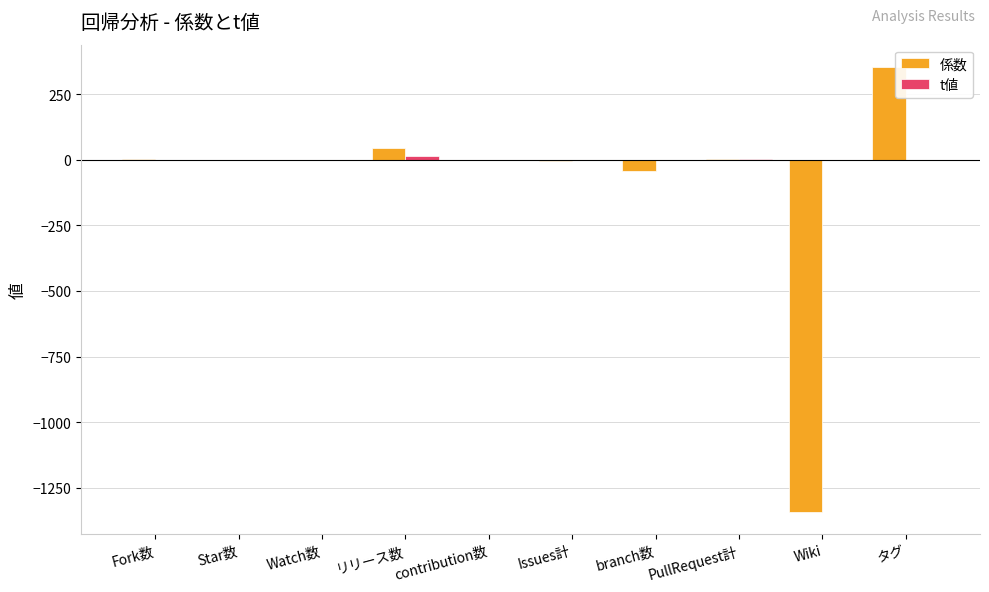

What is the sum of all 係数 values?

-979.2